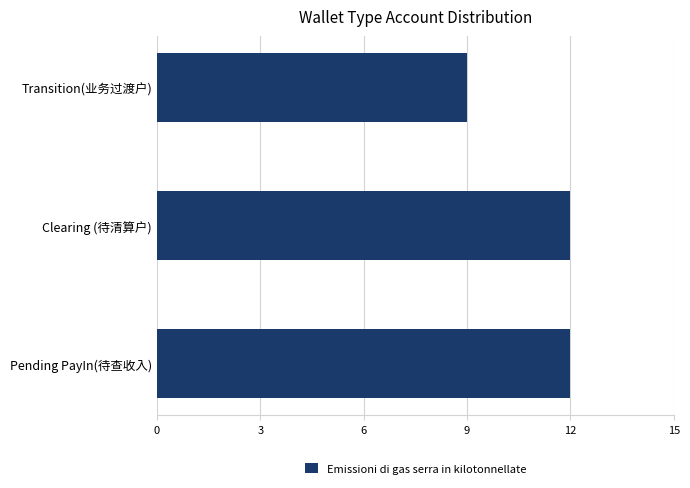

What is the change in value from Pending PayIn(待查收入) to Transition(业务过渡户)?

-3